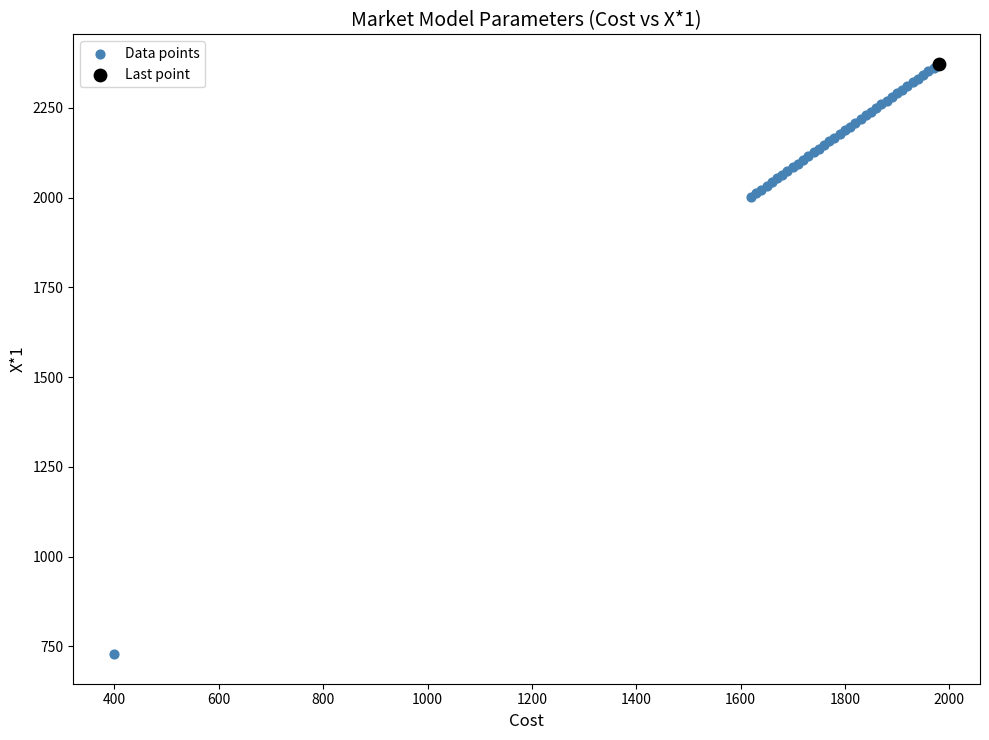

What are all the series names shown in the legend?

Data points, Last point